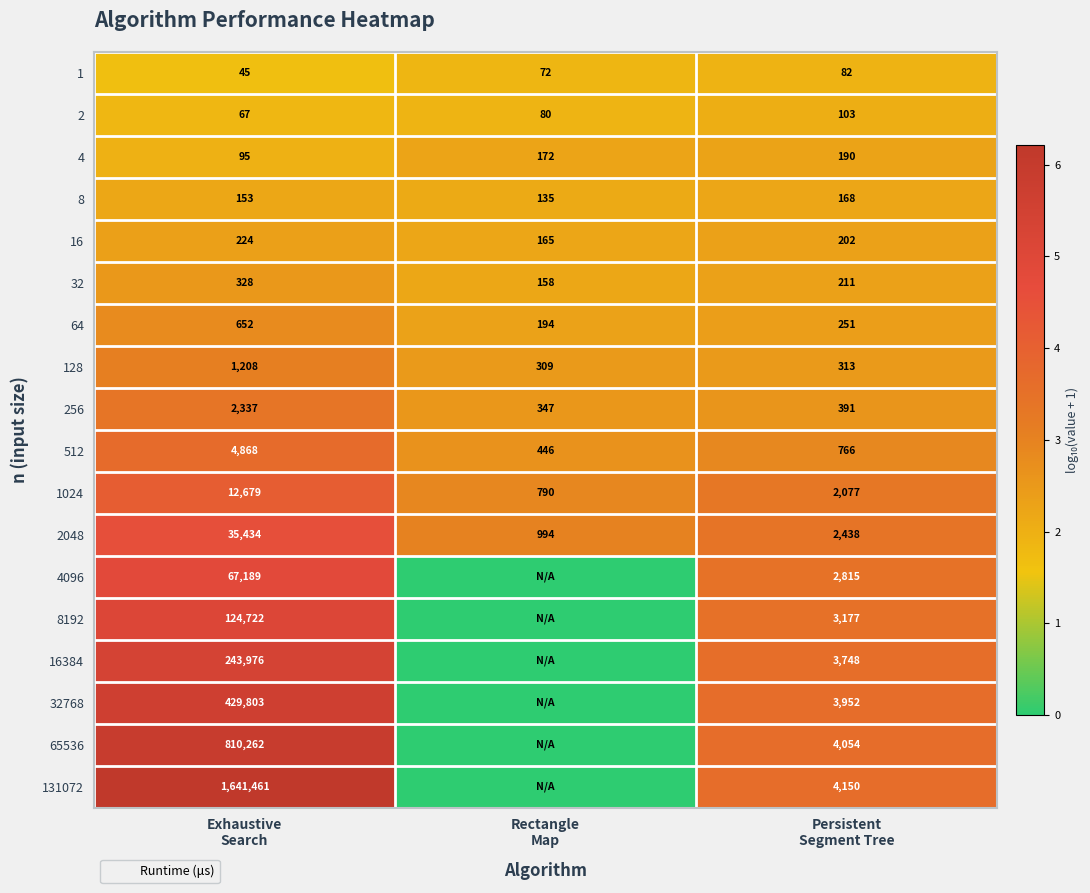

Which series changed the most between Exhaustive Search and Persistent Segment Tree?

131072